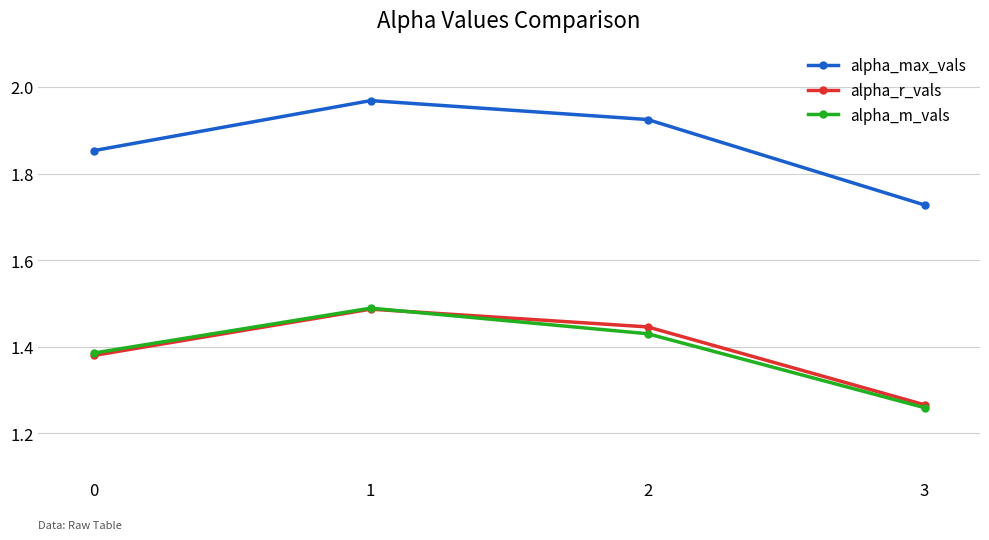

Between 0 and 1, which series saw the biggest shift?

alpha_max_vals